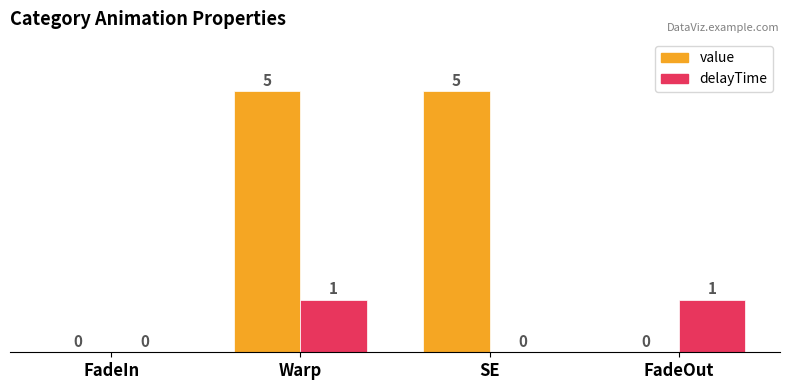

At which category is the sum across all series the highest?

Warp